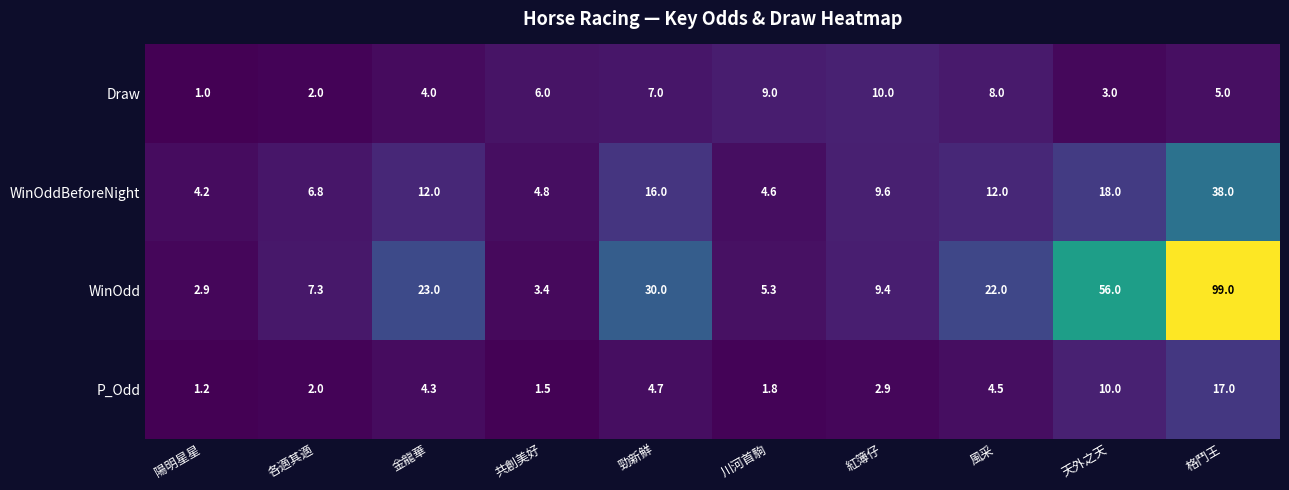

How many data points in WinOdd are less than 22?

5